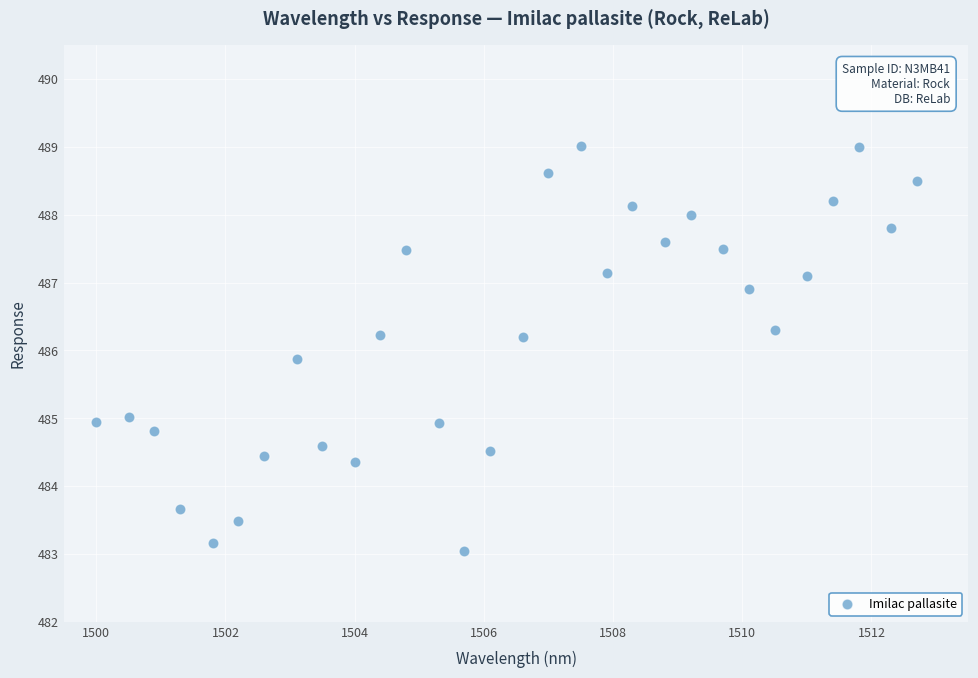

What is the range of X values (max minus min)?

12.7